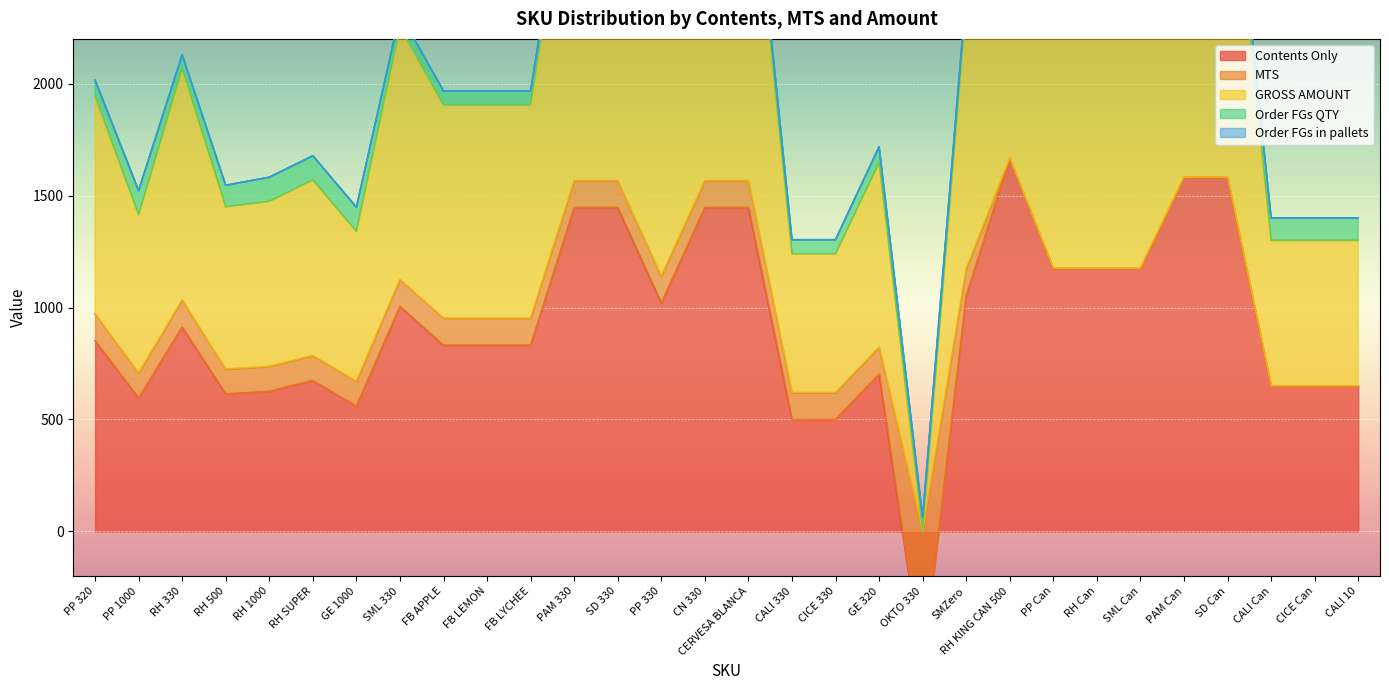

What is the difference between the maximum and minimum values in the MTS series?

610